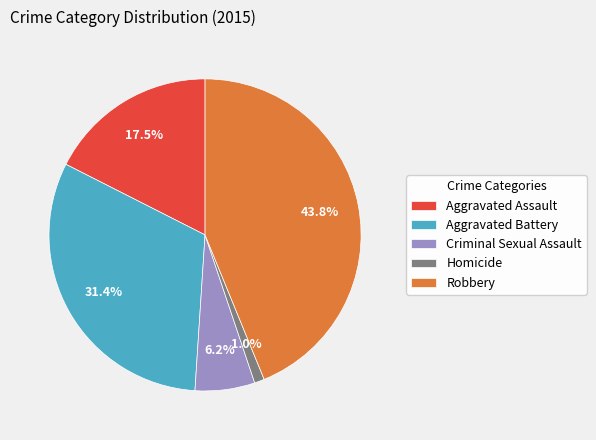

How many slices are in this pie chart?

5